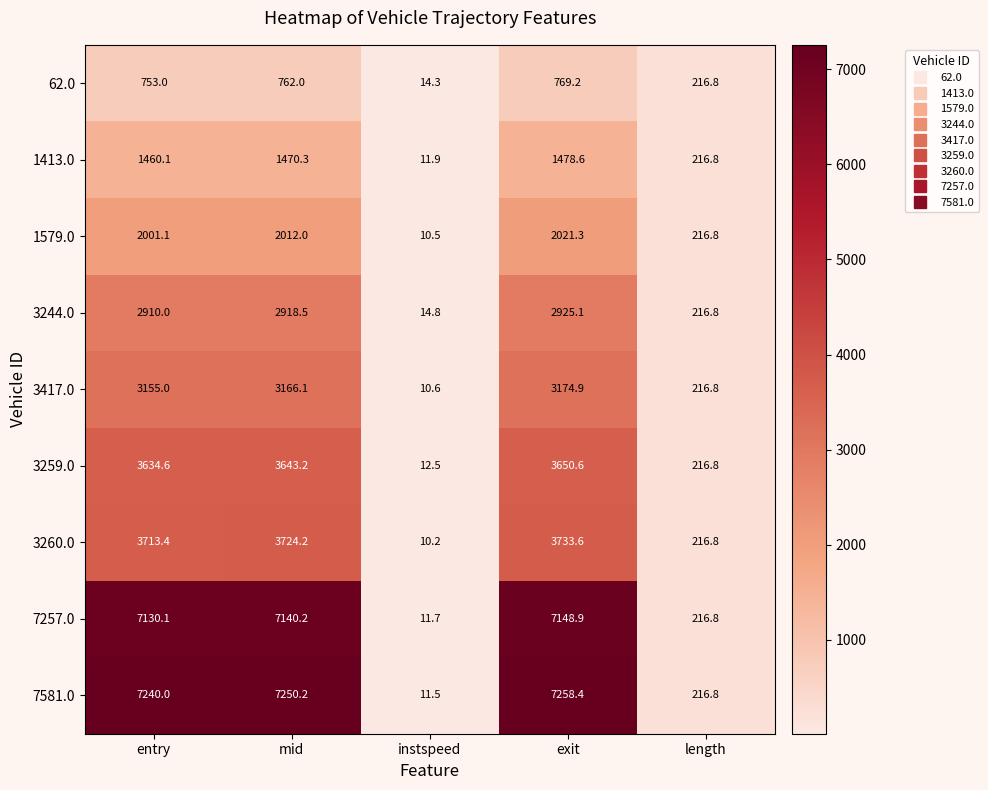

What is the sum of the 3260.0 values at mid and length?

3941.0